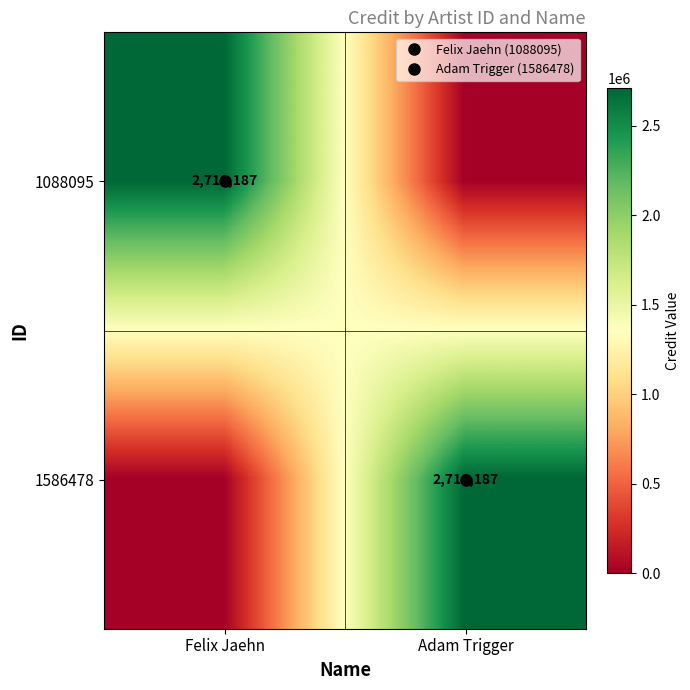

At which category is the sum across all series the highest?

Felix Jaehn